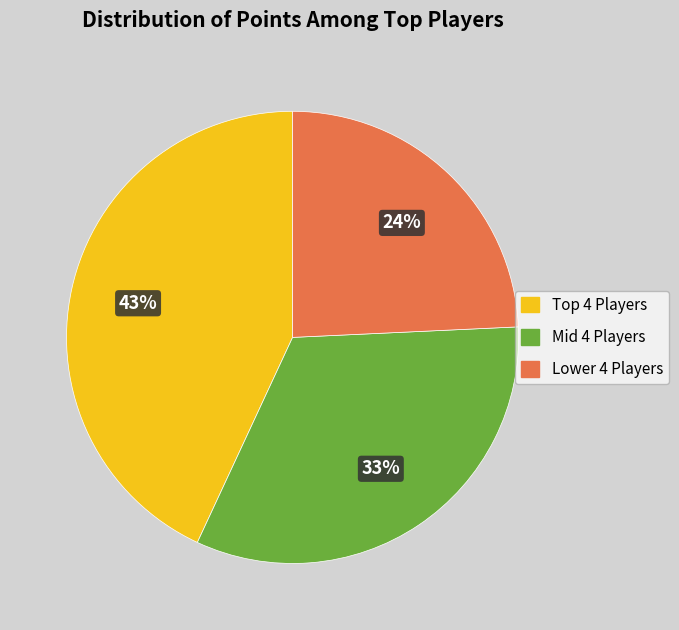

Does any single category account for the majority?

No